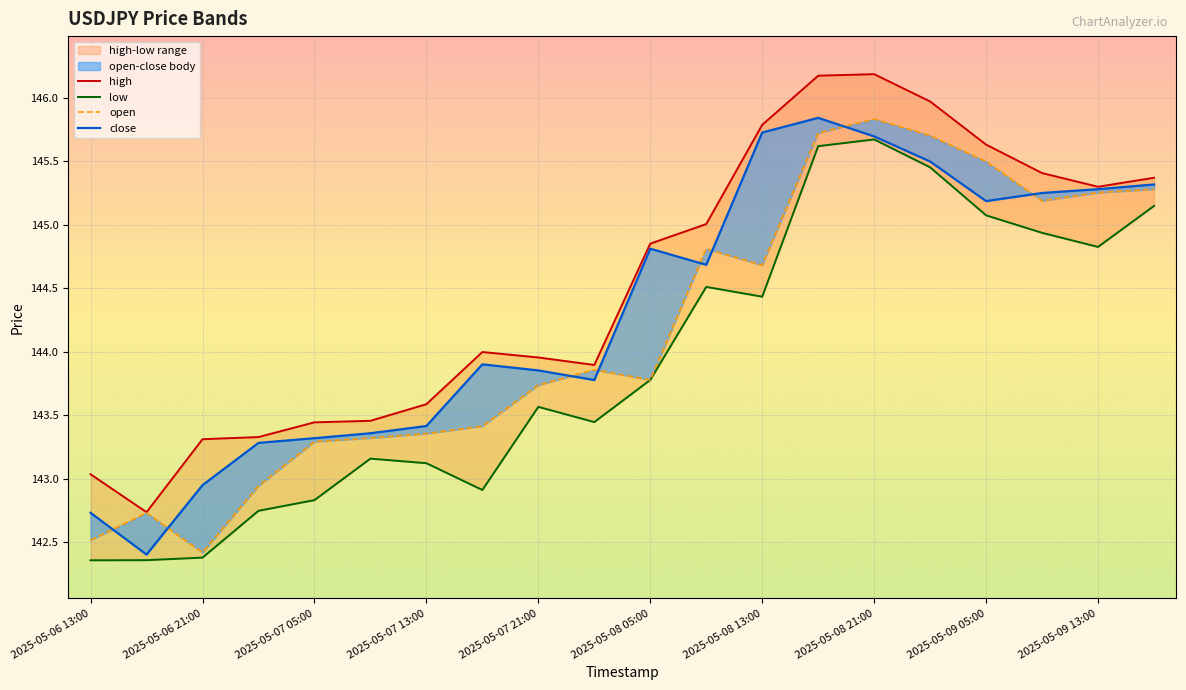

What is the difference between the second highest and second lowest values in the low series?

3.3